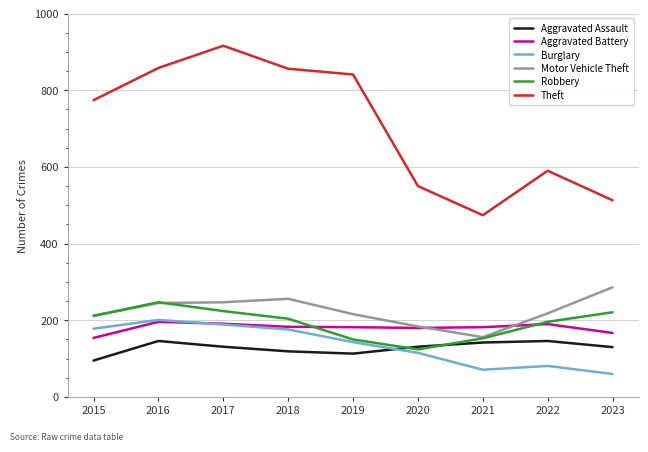

What is the maximum value for Aggravated Battery?

196